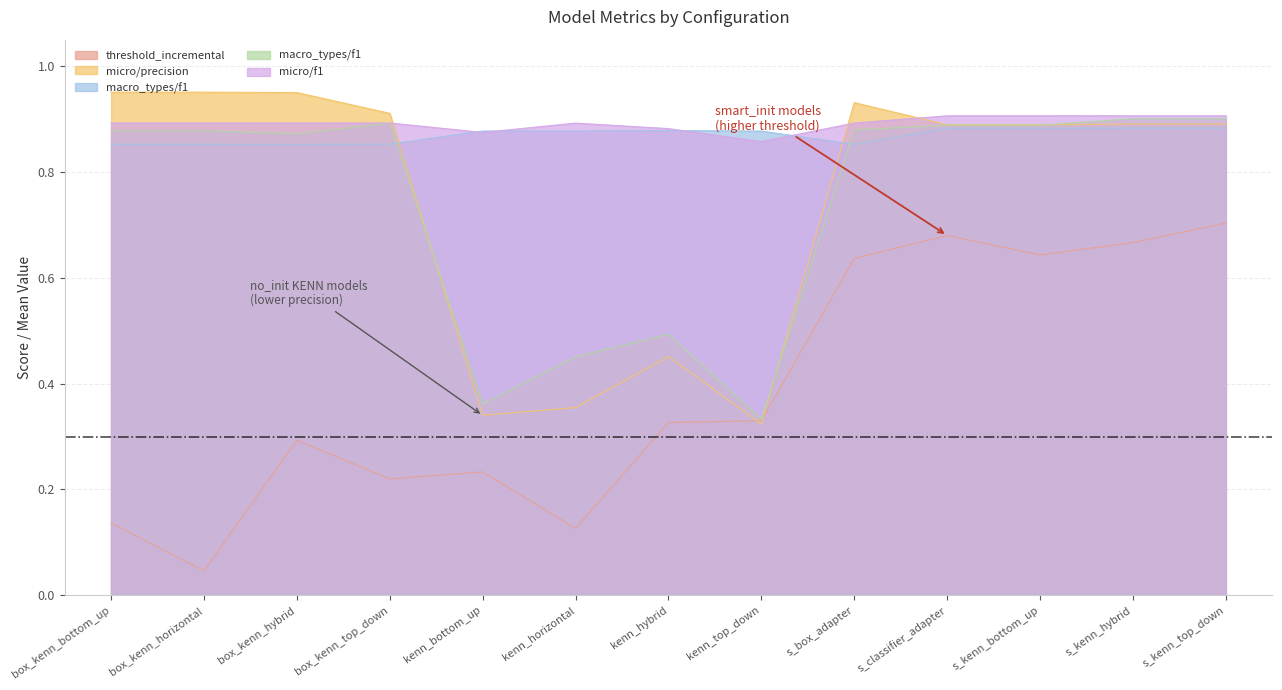

True or false: test_pretraining/macro_types/f1/mean and test_incremental_only/micro/precision/mean cross at least once.

True